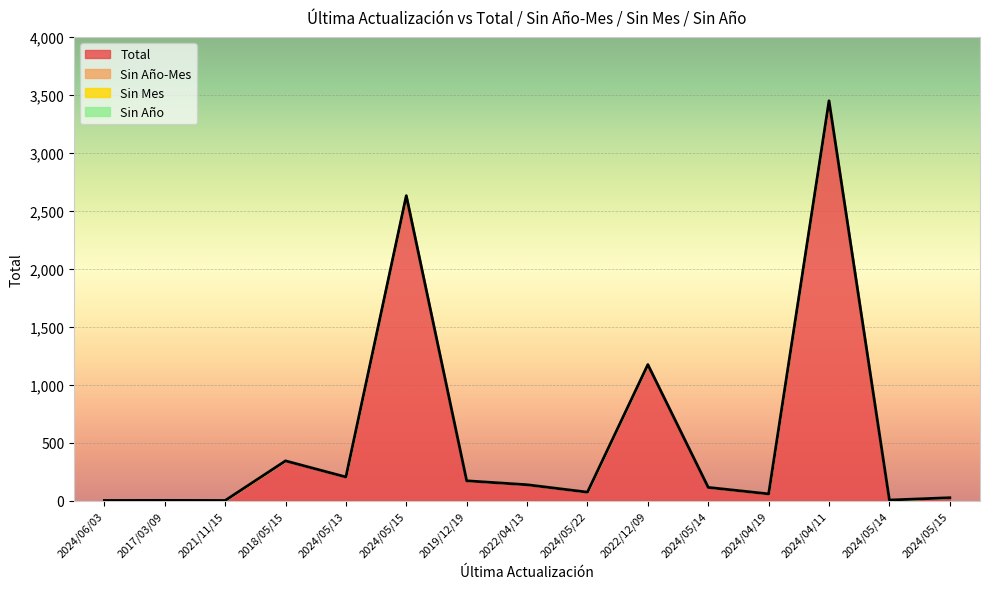

List the series in order of their peak value, lowest first.

Sin Año-Mes, Sin Mes, Sin Año, Total